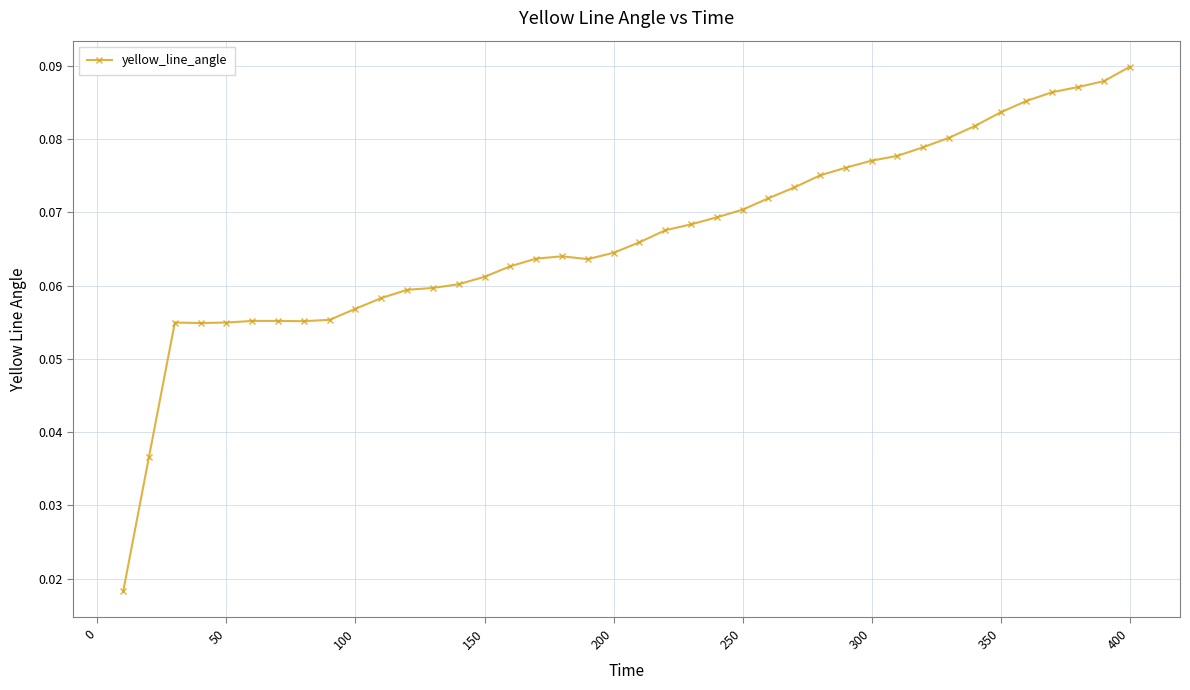

How many values are between 0 and 1?

40